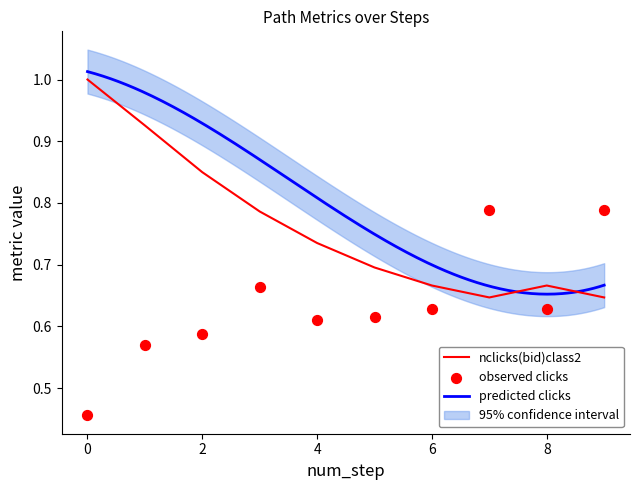

What is the highest value of the nclicks(bid)class2 series?

1.0